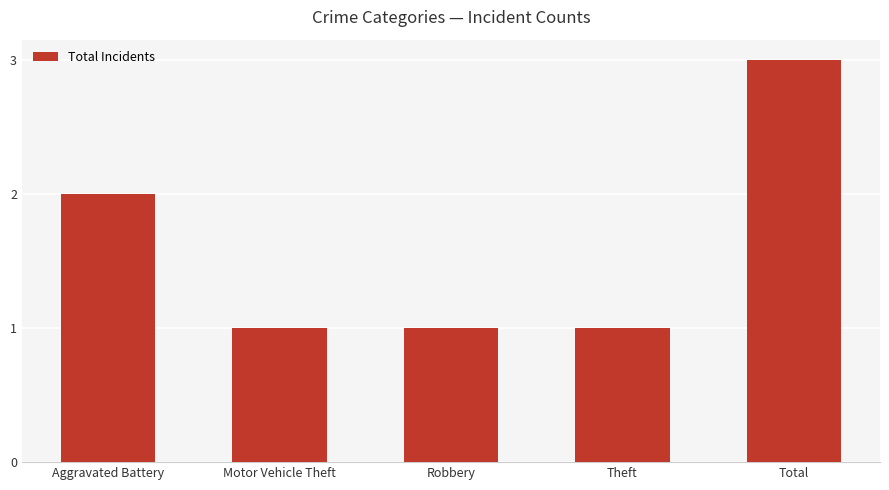

What is the sum of all values?

8